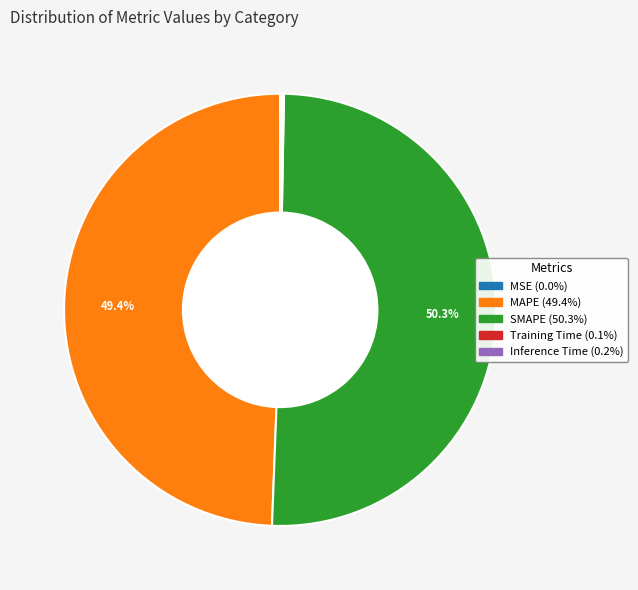

Which category has the biggest portion of the pie?

SMAPE